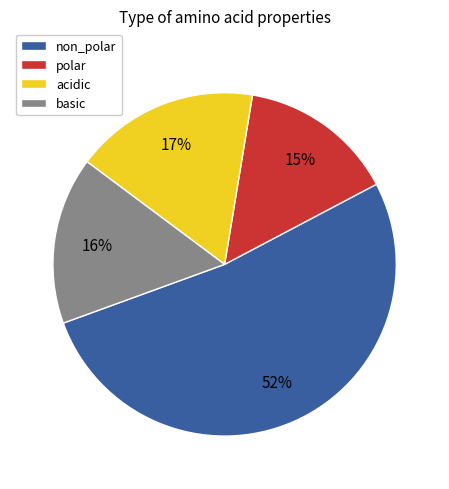

Which category has the biggest portion of the pie?

non_polar